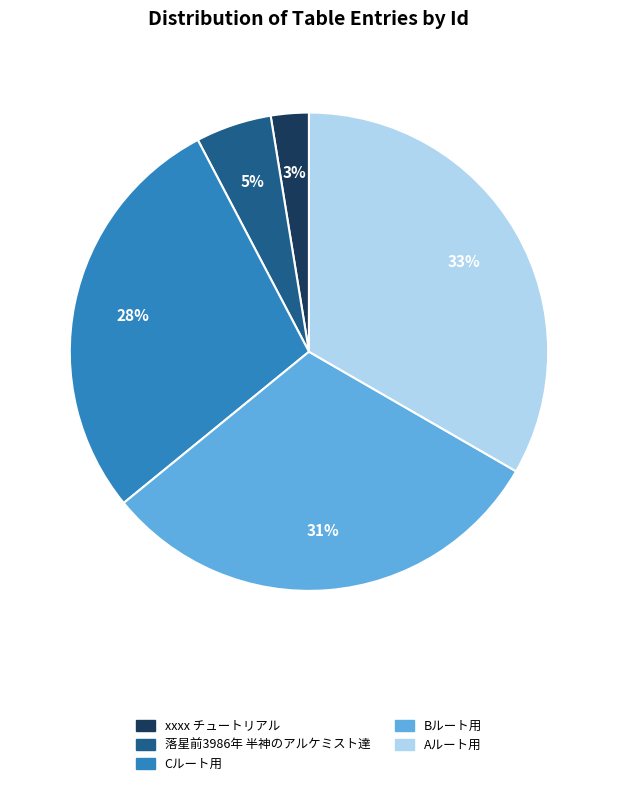

Is it true that Aルート用 is 22% of the pie?

False